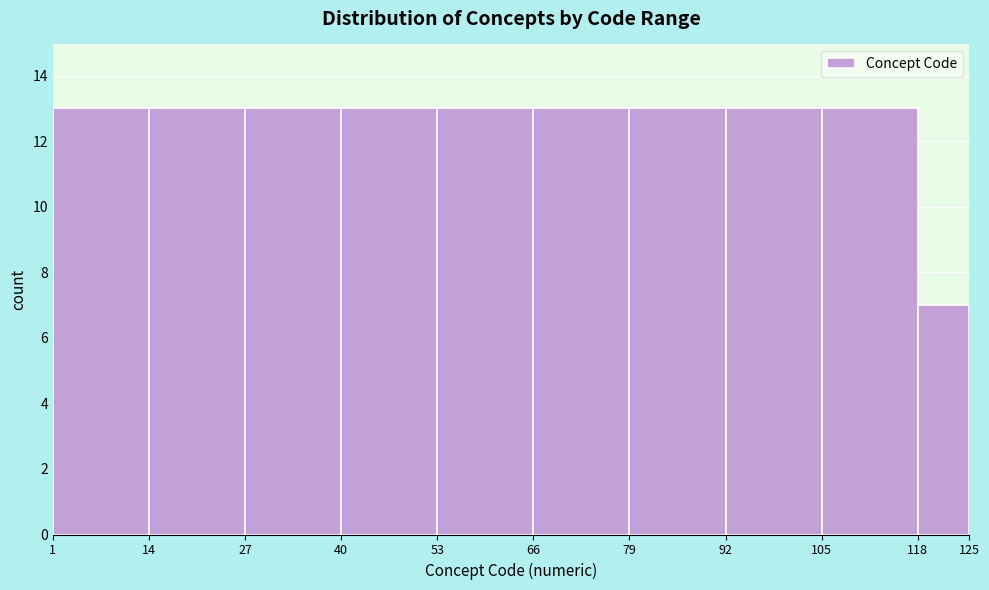

Reading left to right, transcribe this chart: for each bar, give the range it covers on the x-axis and its height. The values are not printed on the chart, so give them approximately, as read against the axis.

1 to 14: 13
14 to 27: 13
27 to 40: 13
40 to 53: 13
53 to 66: 13
66 to 79: 13
79 to 92: 13
92 to 105: 13
105 to 118: 13
118 to 125: 7